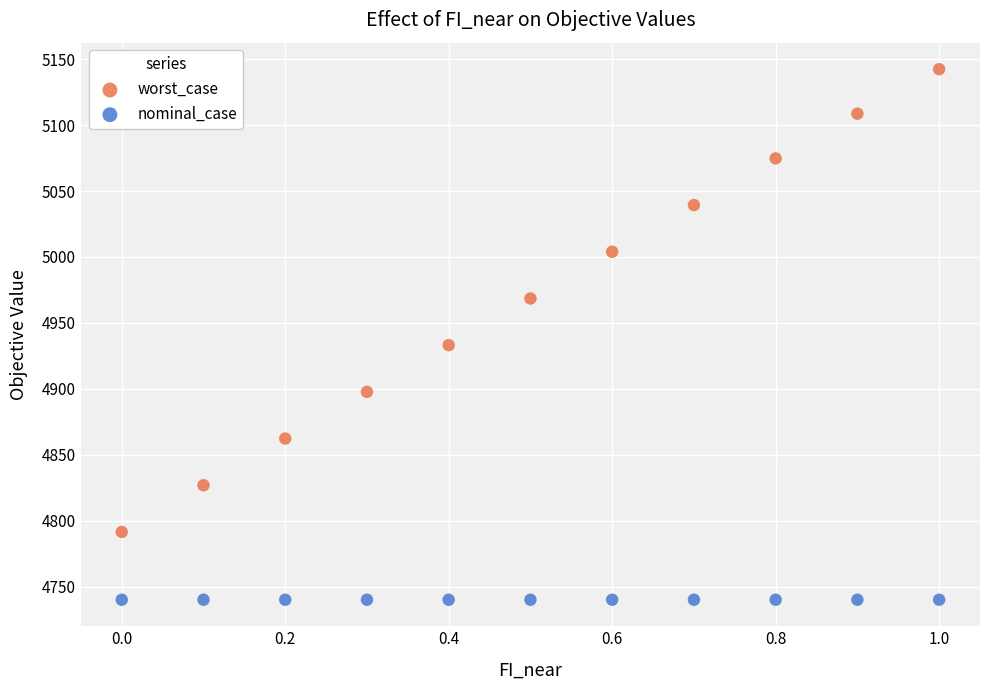

Which series reaches the minimum Y coordinate?

nominal_case